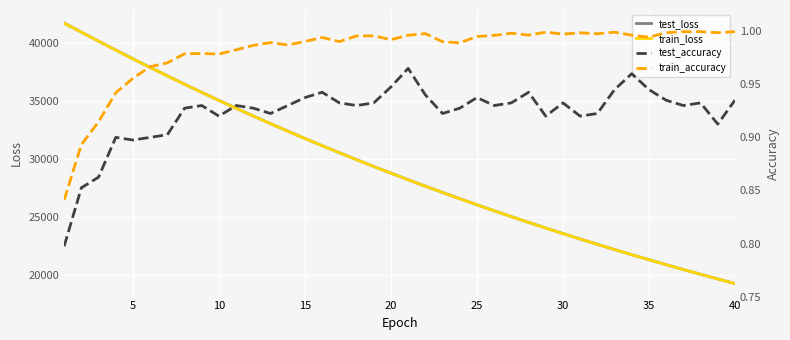

True or false: test_accuracy and train_loss cross at least once.

False